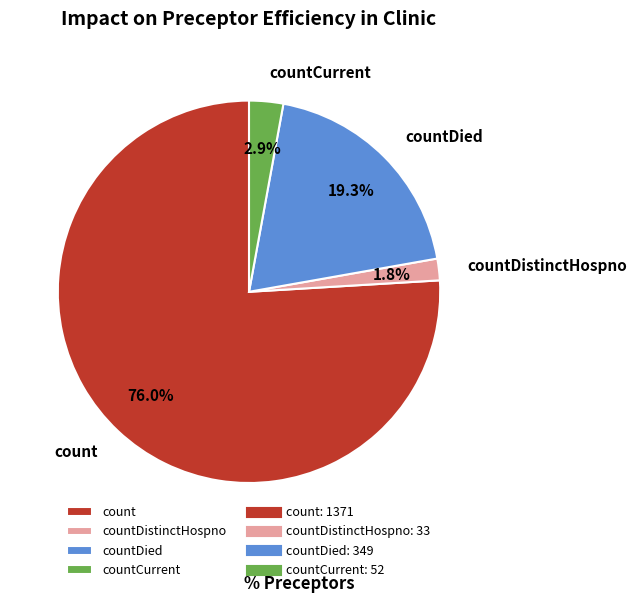

Count the number of slices in the pie.

4